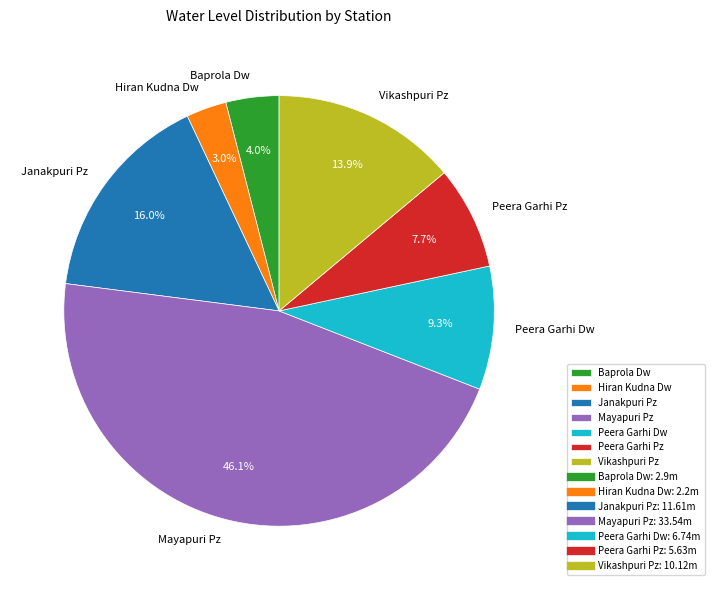

To the nearest percent, what portion does Hiran Kudna Dw represent?

3%